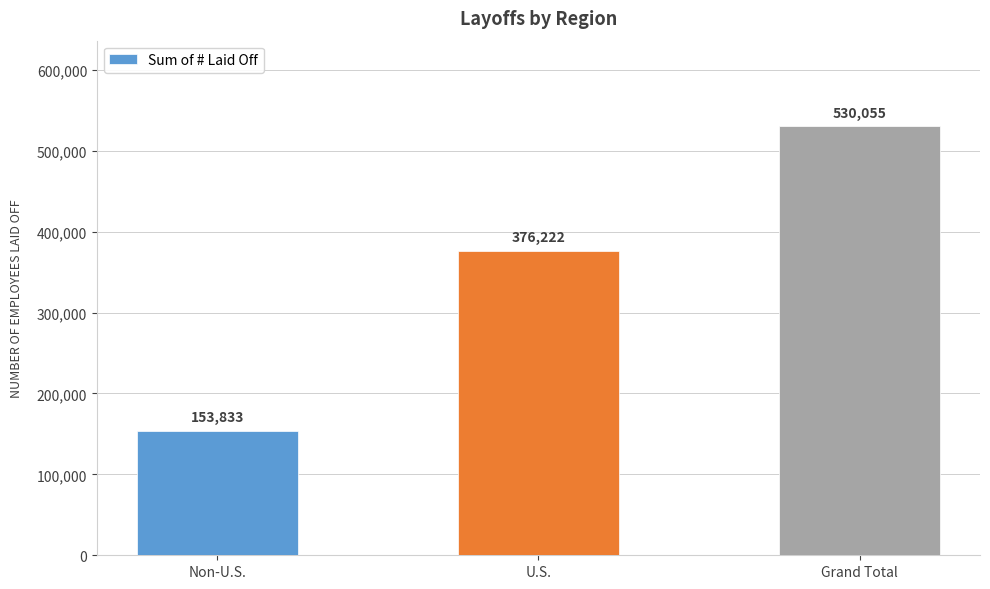

Count the values in the range 153833 to 530055.

3